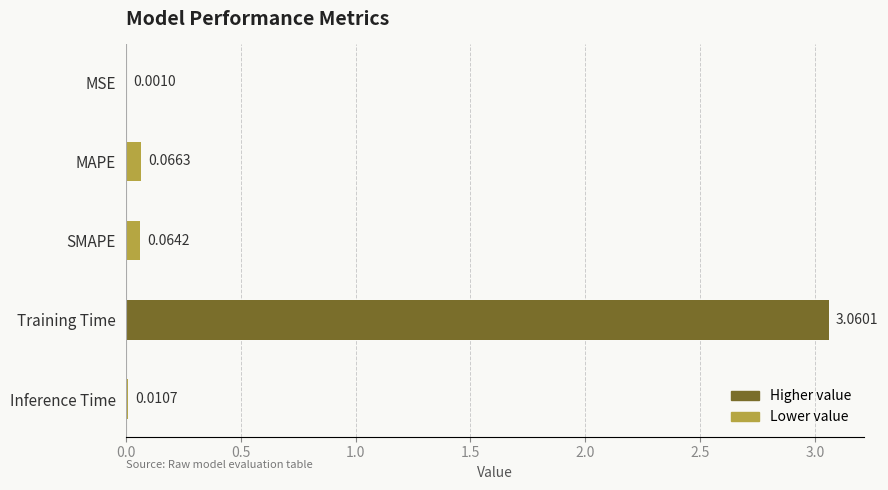

Count the number of categories in the chart.

5